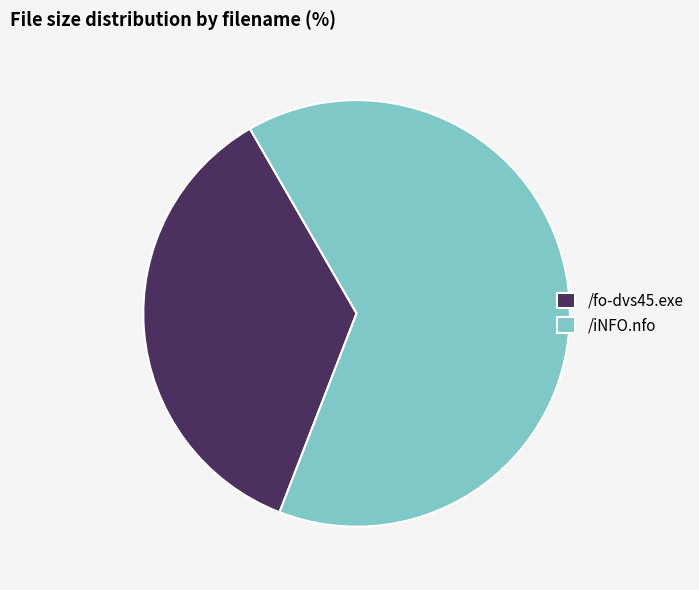

The /iNFO.nfo slice represents 75% of the pie. True or false?

False